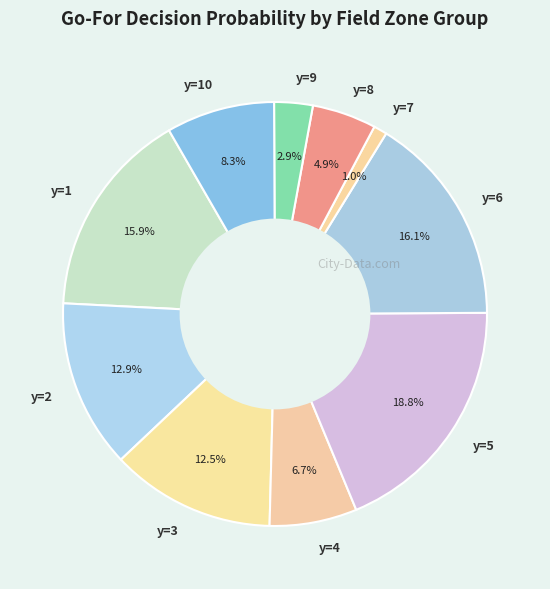

Combined, what portion of the pie is y=3 and y=2?

25.4%